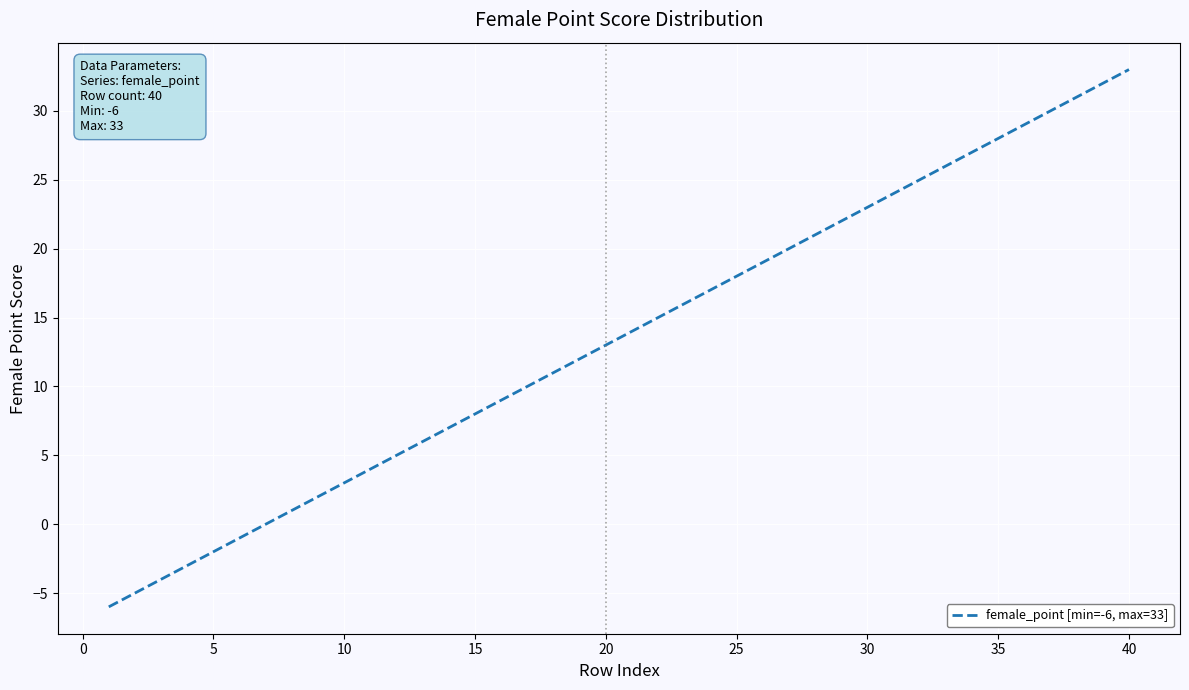

What is the minimum value shown in the chart?

-6